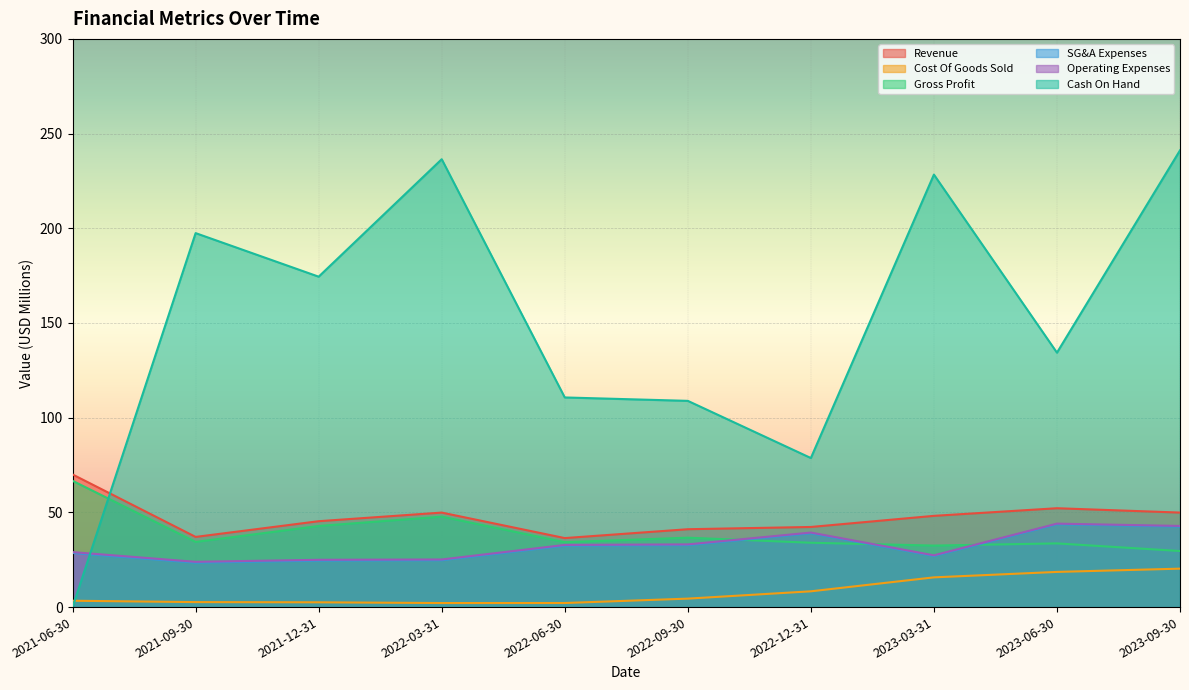

What is the value of the Gross Profit point at the 3rd from the left?

42.8